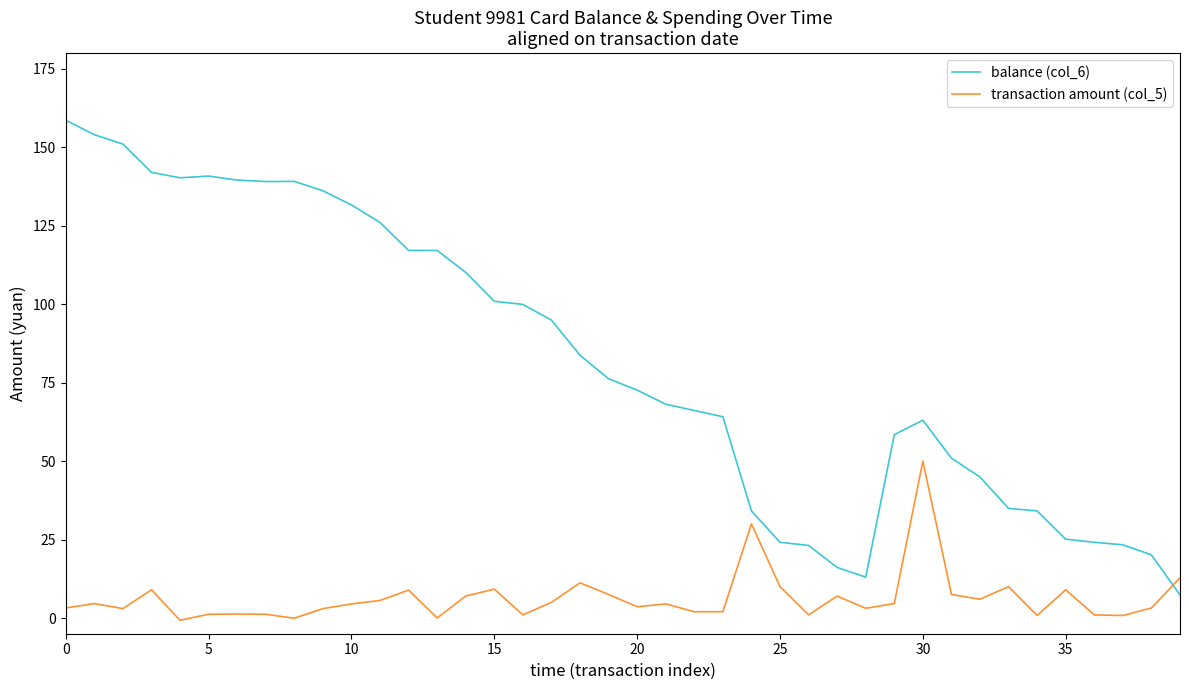

What is the lowest value of the balance (col_6) series?

7.3